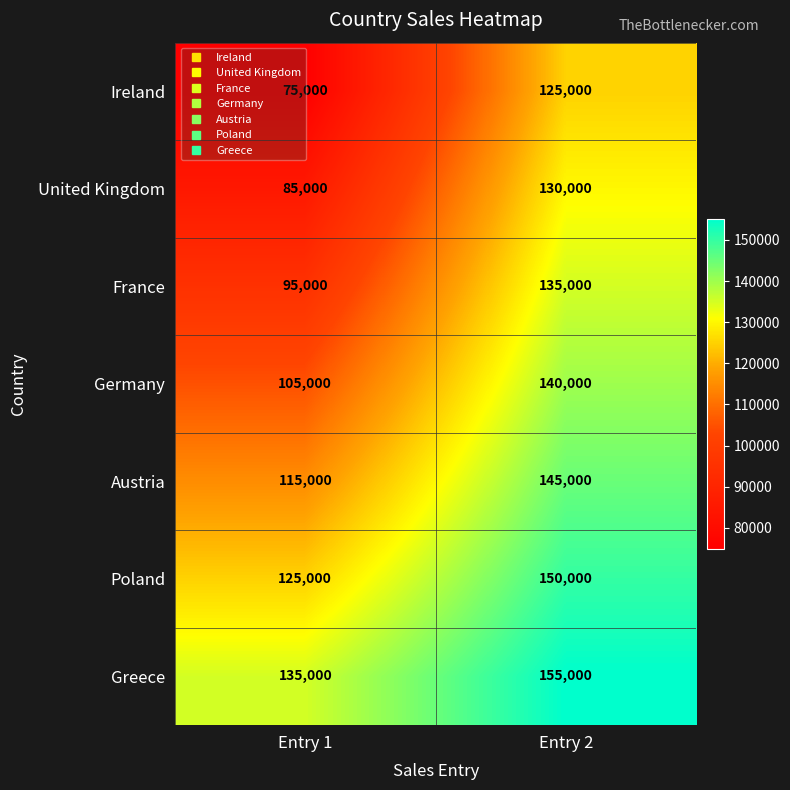

The value of Greece at Entry 1 is 135000. True or false?

True